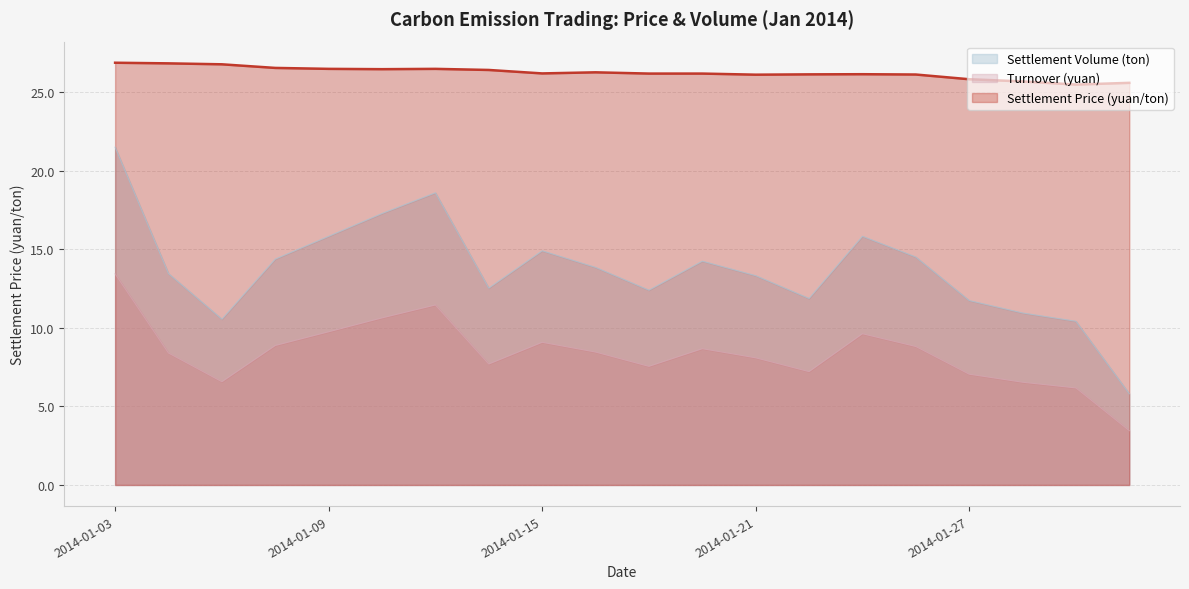

Between 2014-01-14 and 2014-01-17, which series saw the biggest shift?

Settlement Price (yuan/ton)